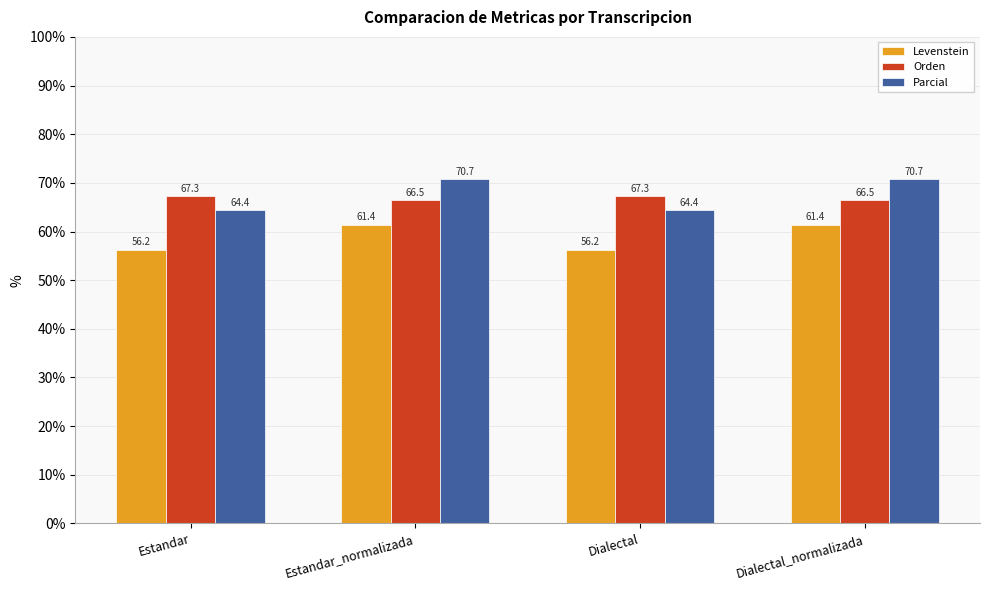

What is the value of the Orden bar at the 1st from the left?

67.3